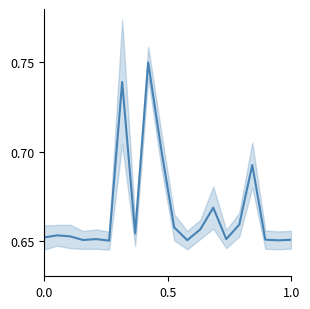

What is the value of the 12th point from the left?

0.7